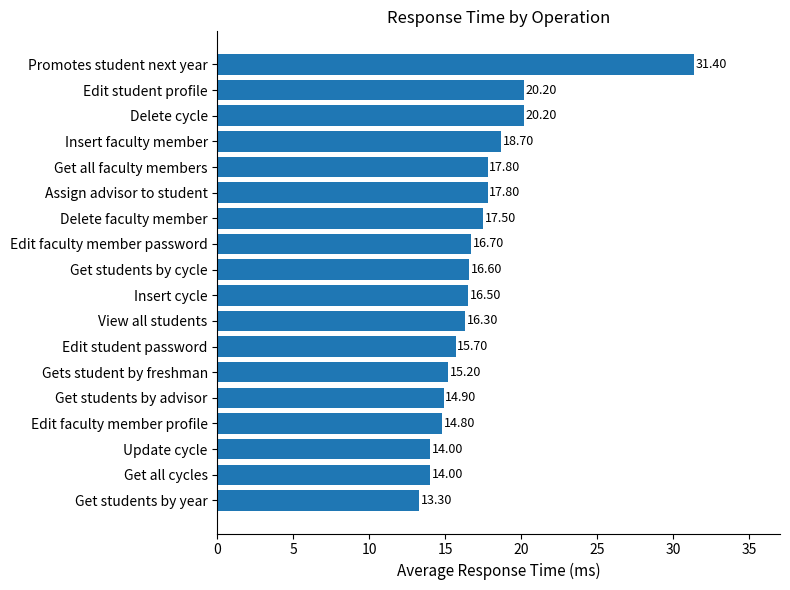

Which has a higher value, Promotes student next year or Get students by year?

Promotes student next year